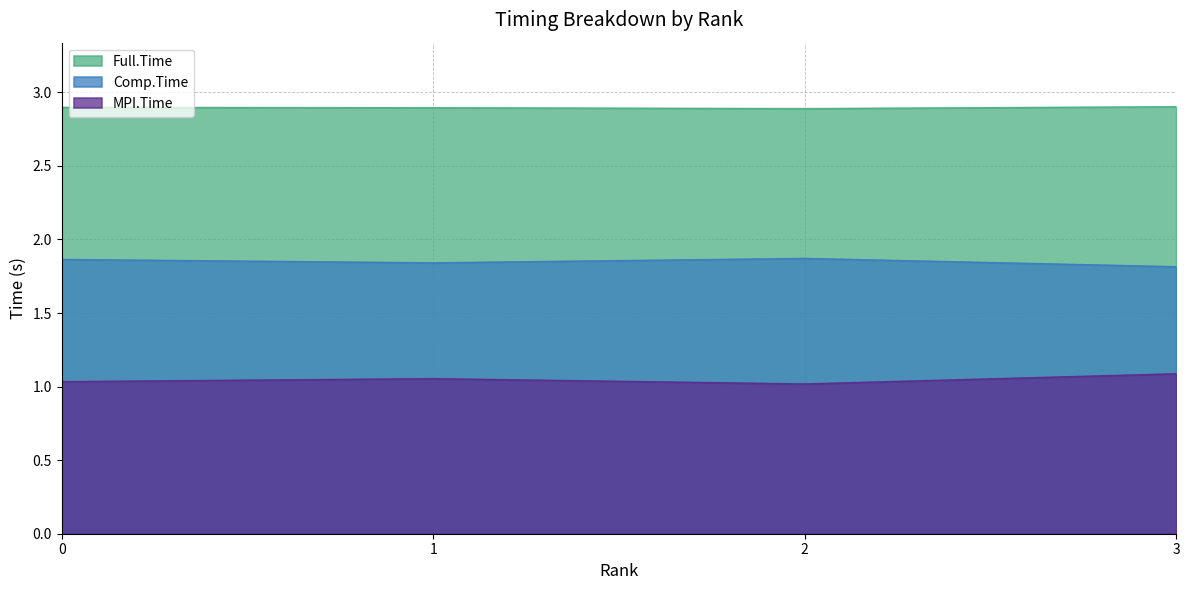

How many Comp.Time values are between 1 and 2?

4